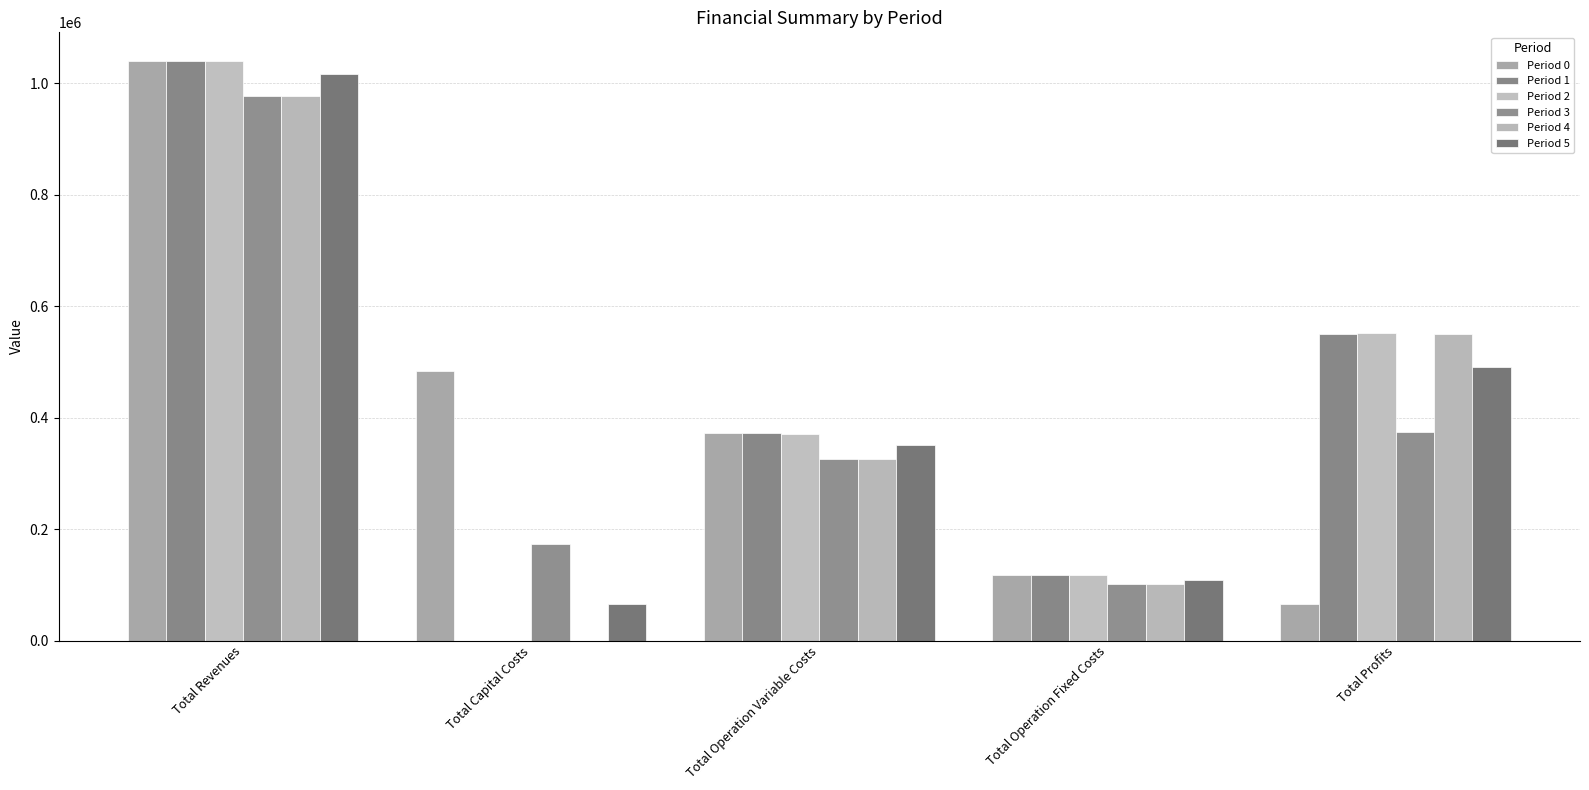

How many values in the Period 4 series exceed 325273?

3